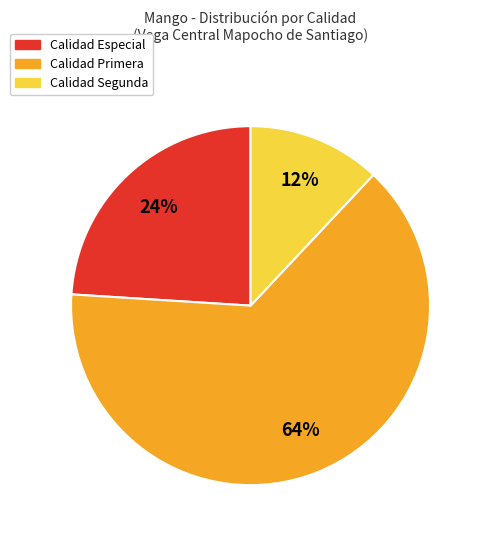

To the nearest percent, what is the difference between the largest and smallest slice percentages?

52%